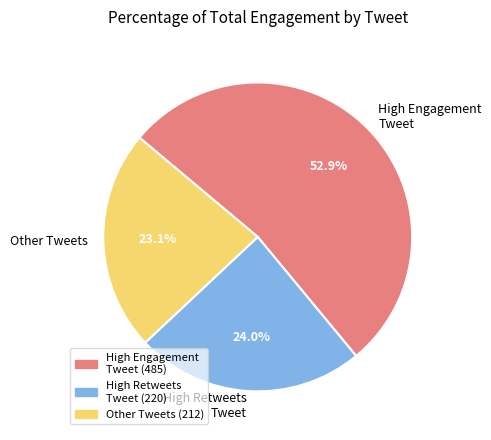

Is there a majority slice in this chart?

Yes